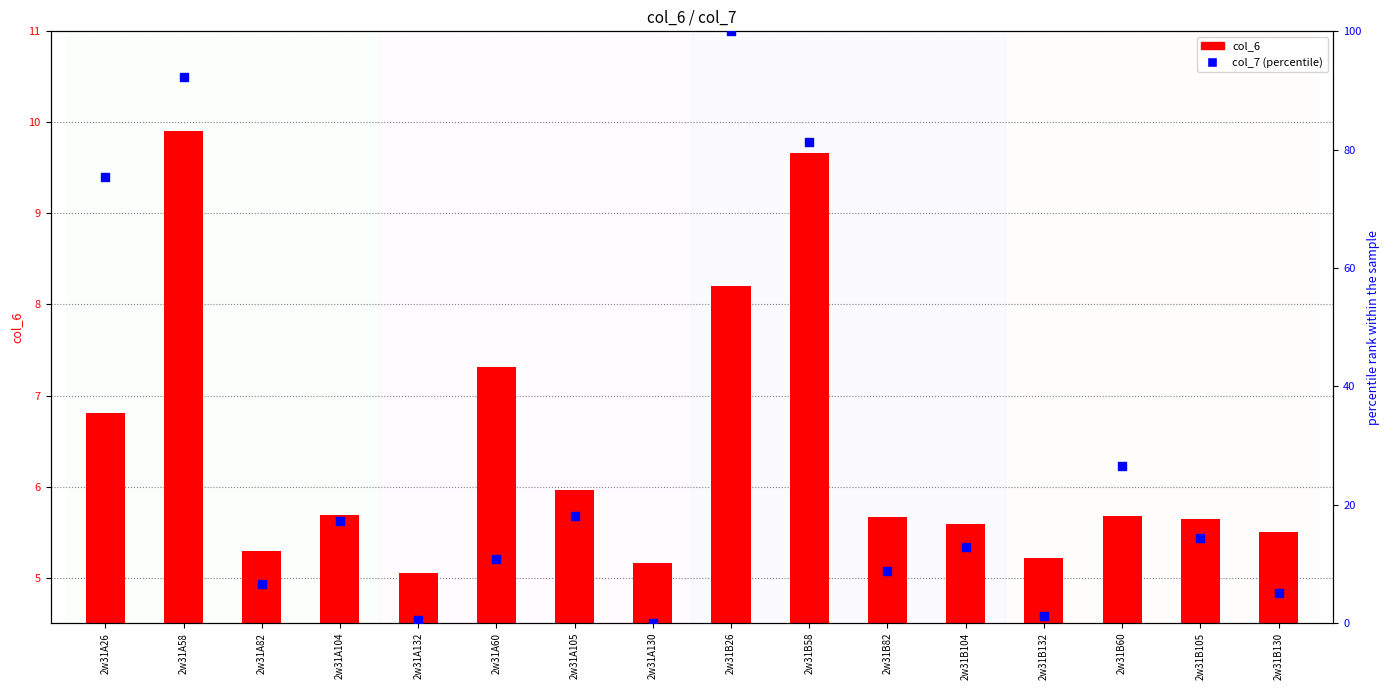

At how many categories does at least one series exceed 56?

4